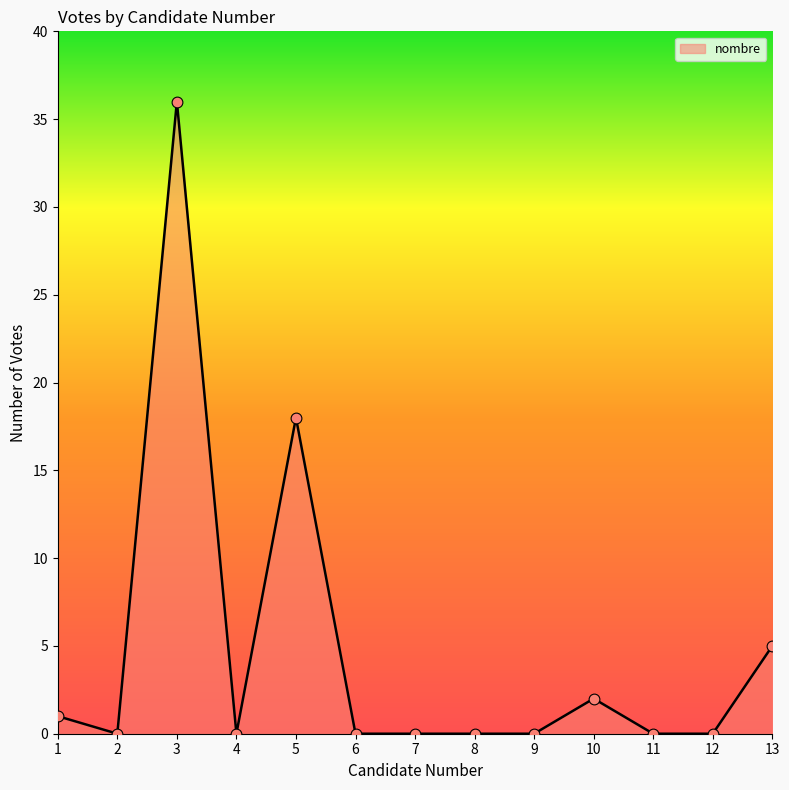

What is the change in value from 4 to 13?

+5